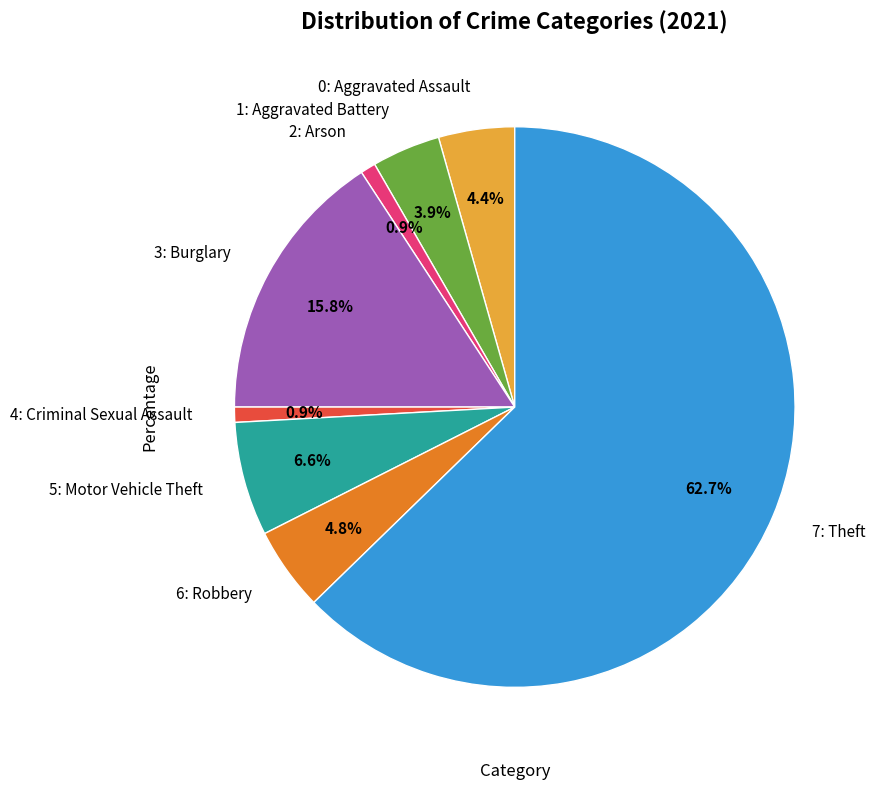

Is there any slice that represents more than half of the pie?

Yes